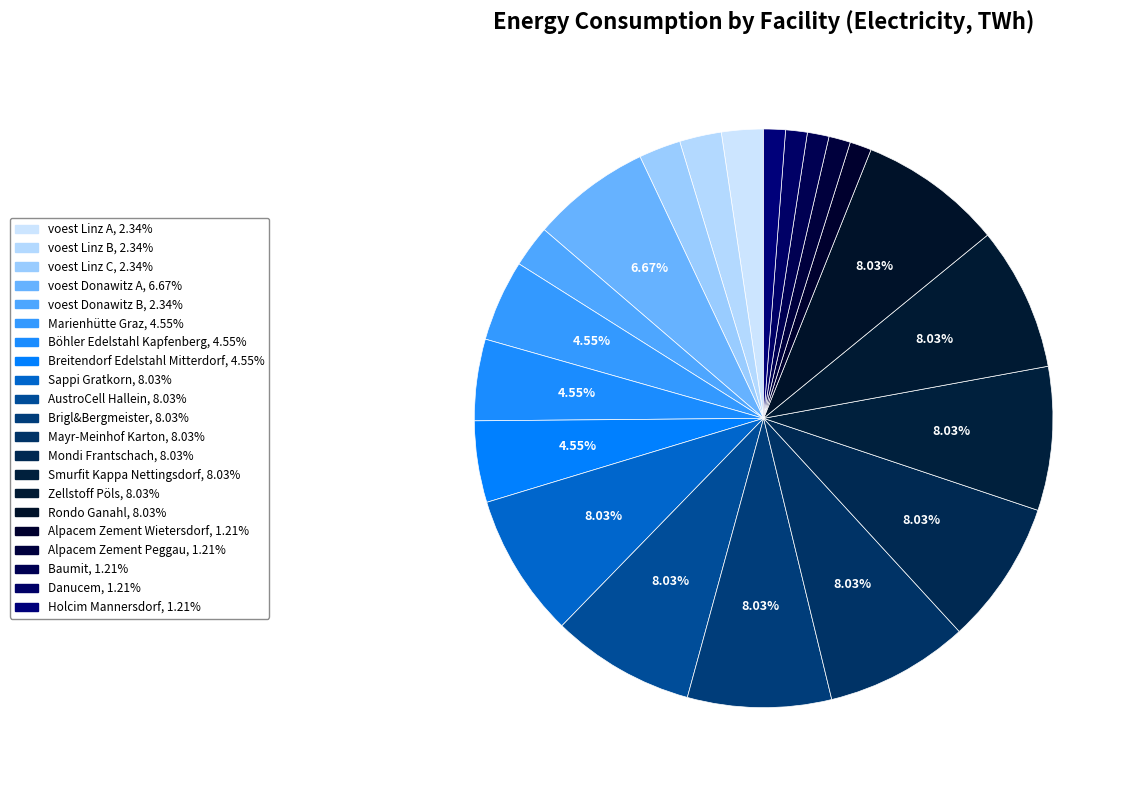

Rank the categories by value from highest to lowest.

Sappi Gratkorn, AustroCell Hallein, Brigl&Bergmeister, Mayr-Meinhof Karton, Mondi Frantschach, Smurfit Kappa Nettingsdorf, Zellstoff Pöls, Rondo Ganahl, voest Donawitz A, Marienhütte Graz, Böhler Edelstahl Kapfenberg, Breitendorf Edelstahl Mitterdorf, voest Linz A, voest Linz B, voest Donawitz B, voest Linz C, Alpacem Zement Peggau, Baumit, Danucem, Holcim Mannersdorf, Alpacem Zement Wietersdorf